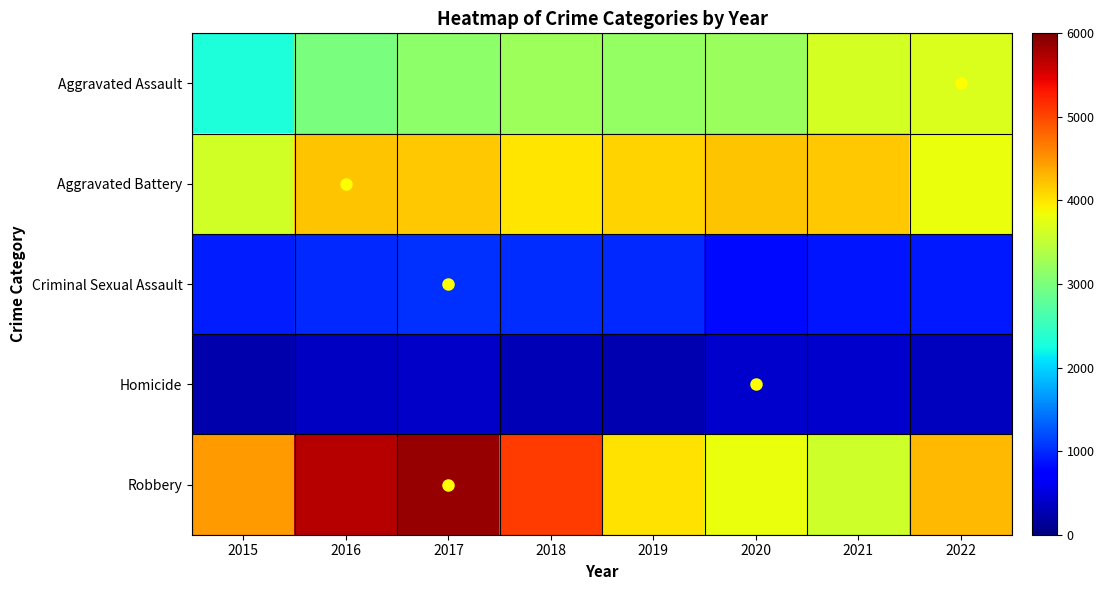

What is the smallest value displayed?

252